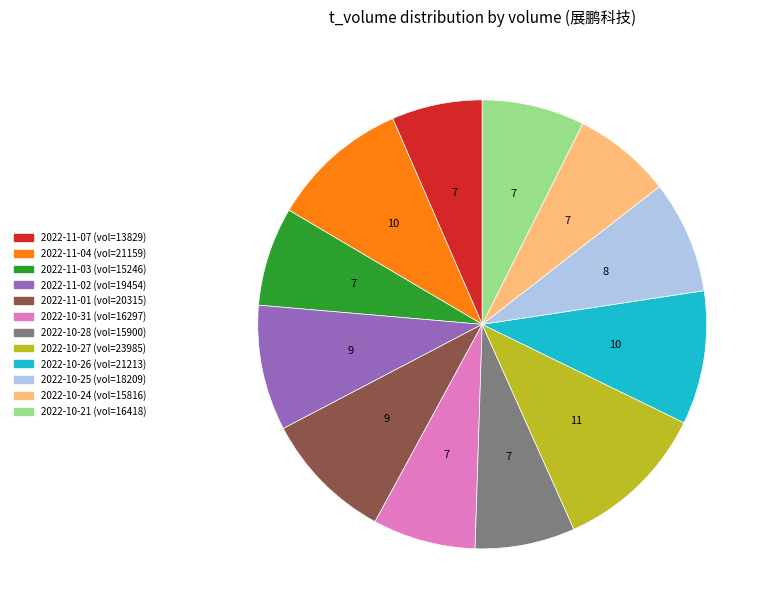

How many slices are in this pie chart?

12